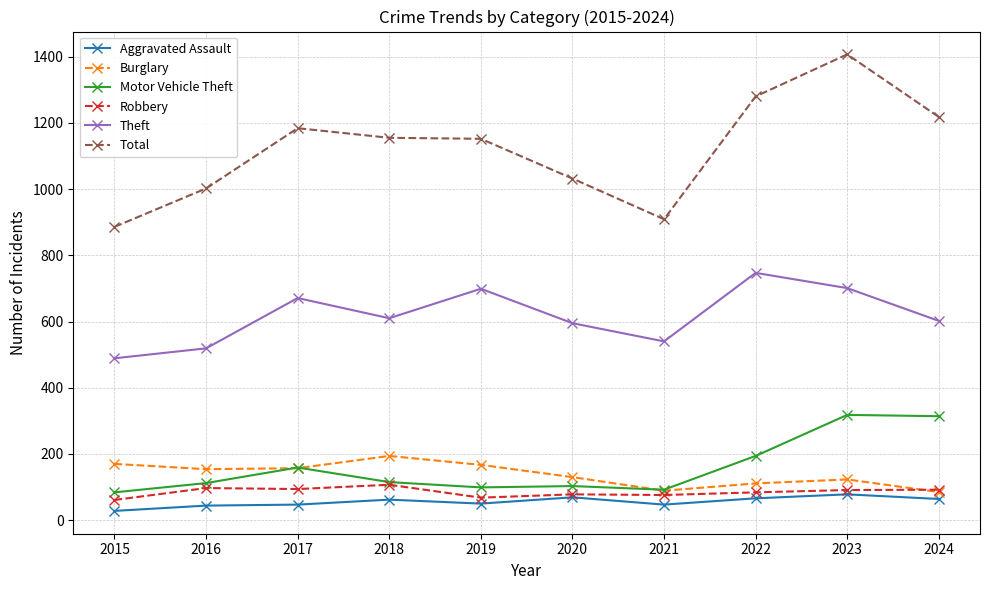

What is the difference between the second highest and minimum values in the Robbery series?

36